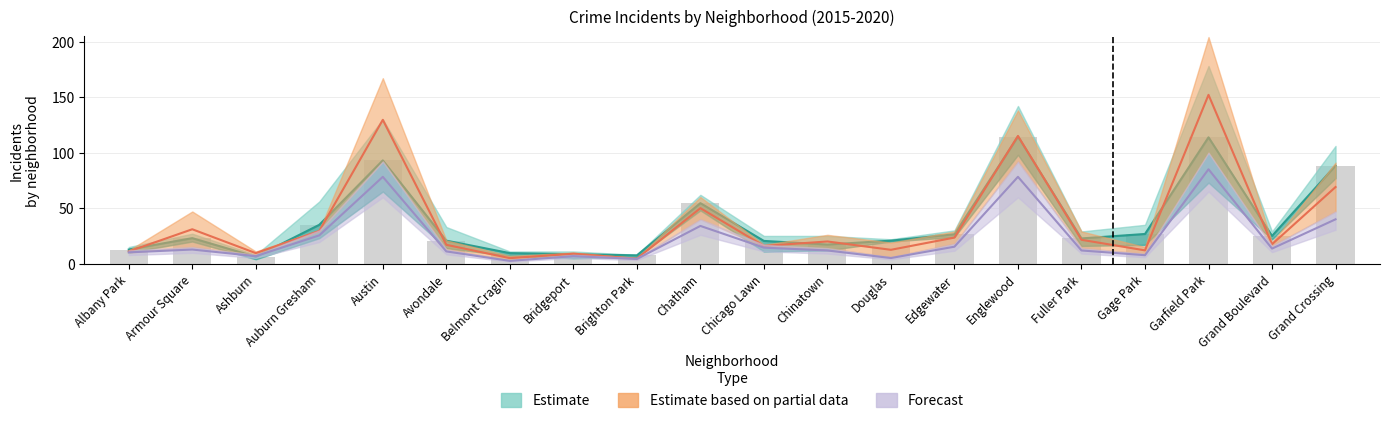

Which category has the lowest value across all series?

Belmont Cragin